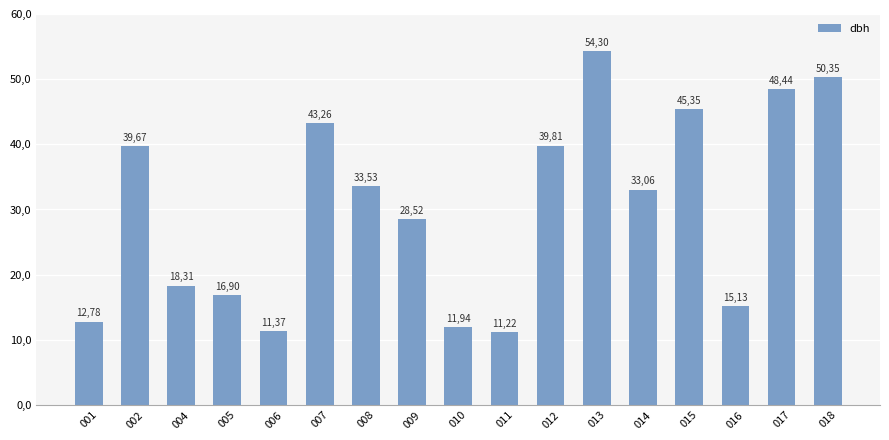

List the labels in order of value, largest first.

013, 018, 017, 015, 007, 012, 002, 008, 014, 009, 004, 005, 016, 001, 010, 006, 011